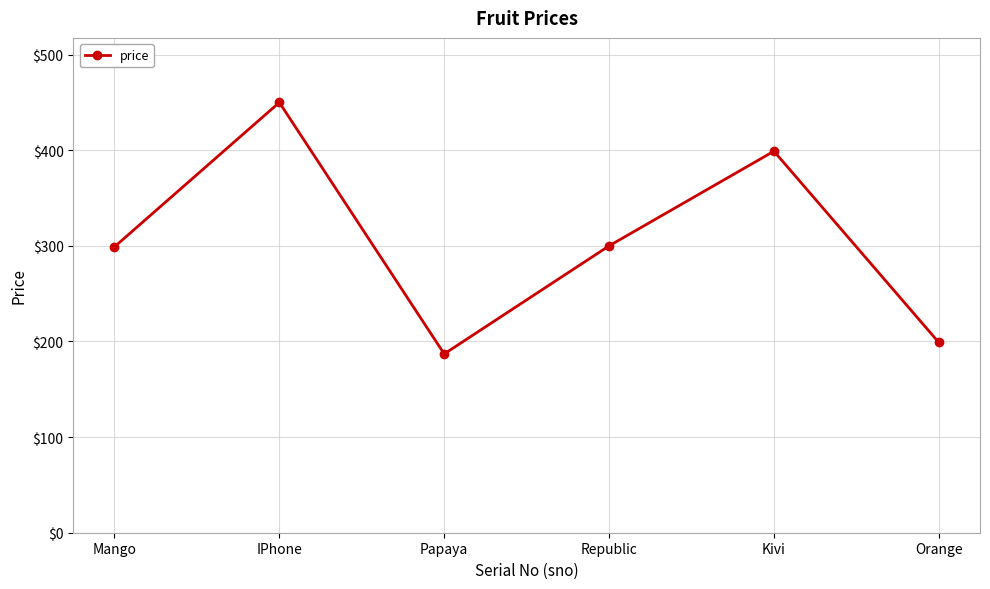

How many points are higher than both their immediate neighbors (excluding endpoints)?

2